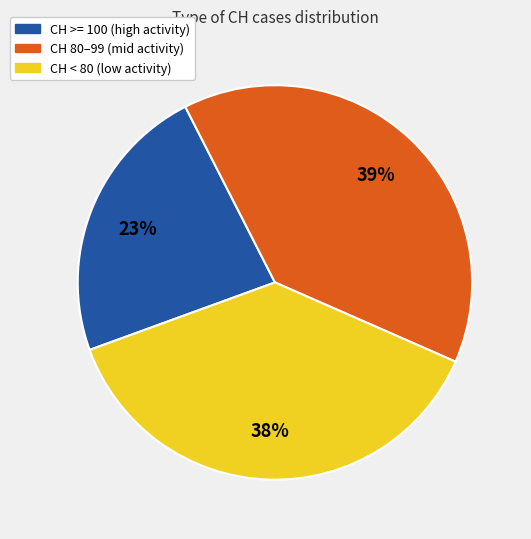

Approximately how many times larger is the value at CH 80–99 (mid activity) compared to CH < 80 (low activity)?

1.0